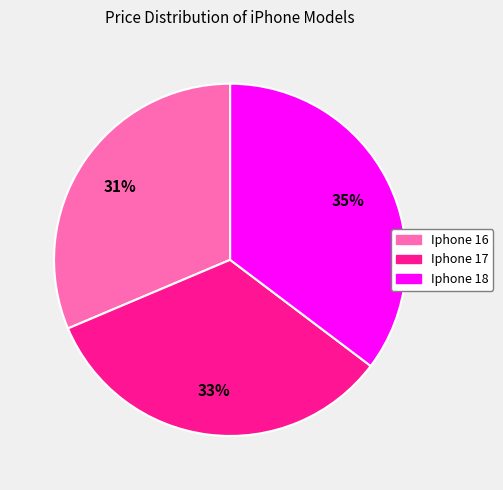

Which slice is the largest?

Iphone 18